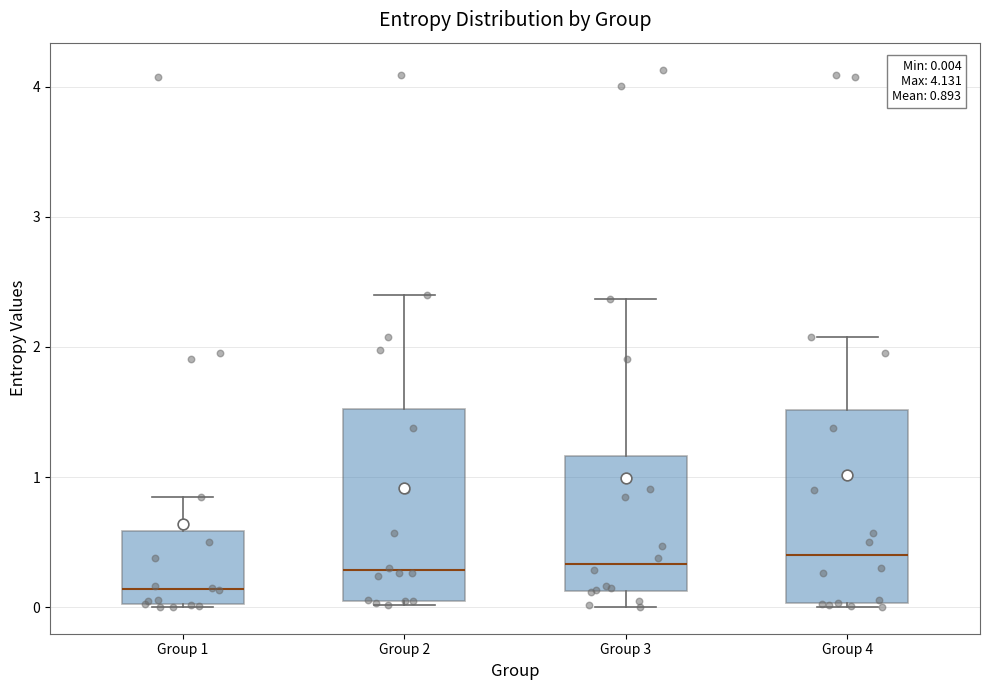

Which box's median line is the lowest?

Group 1